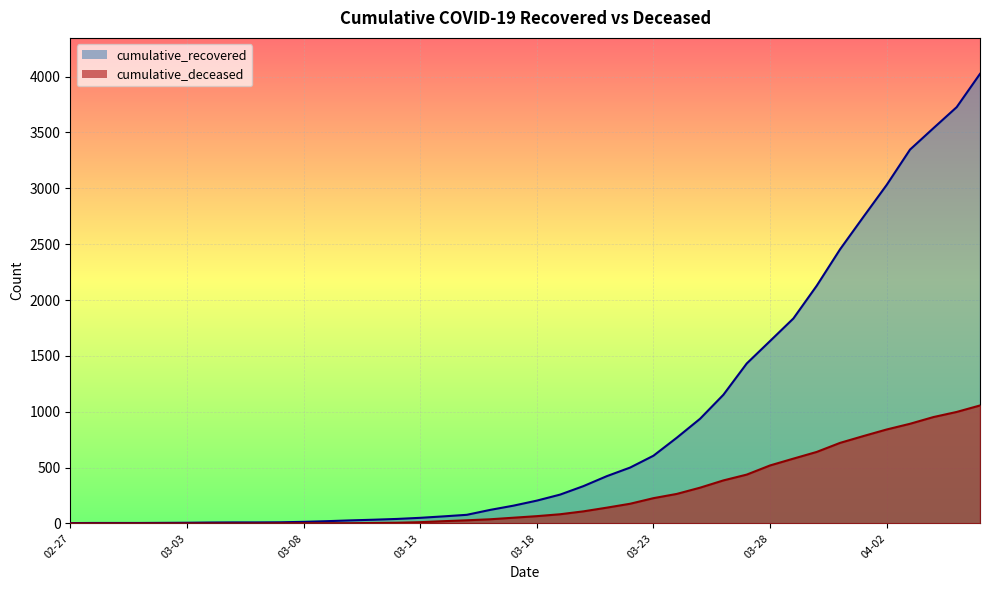

How many lines are shown in the chart?

2